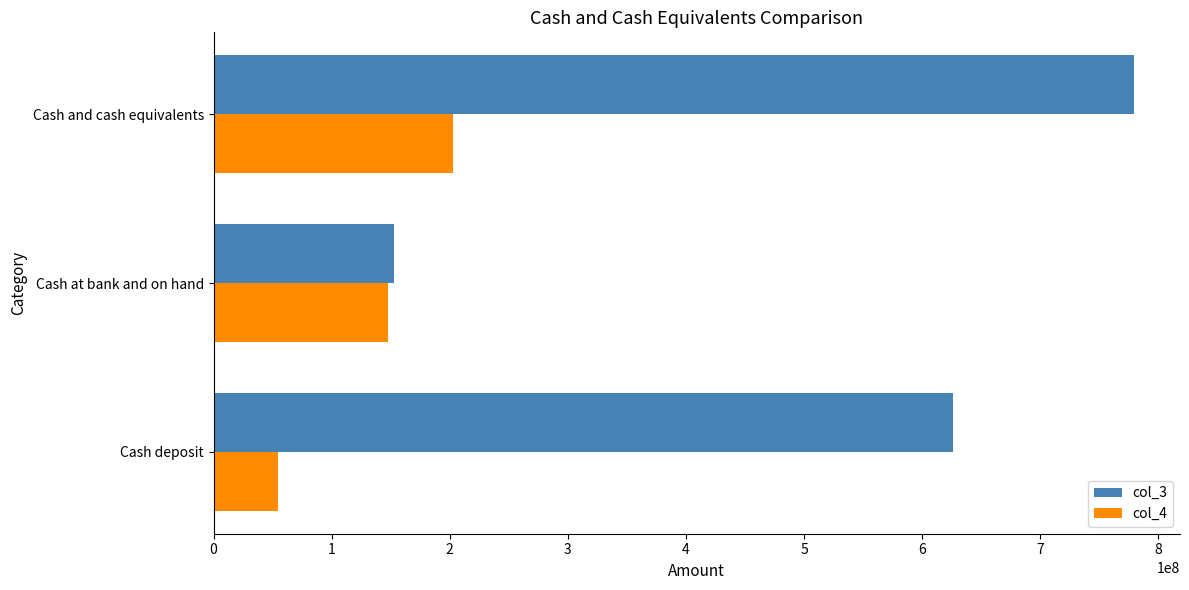

At which label is col_4 closest to 128973647?

Cash at bank and on hand